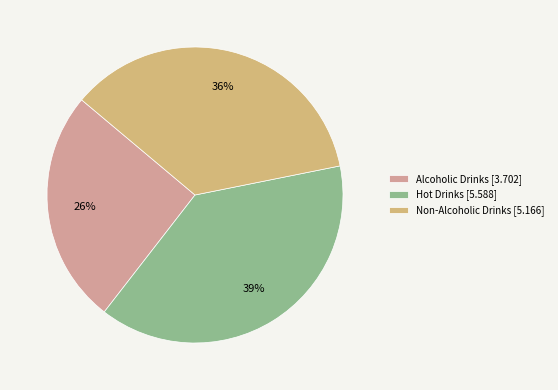

Which category has the smallest portion of the pie?

Alcoholic Drinks [3.702]